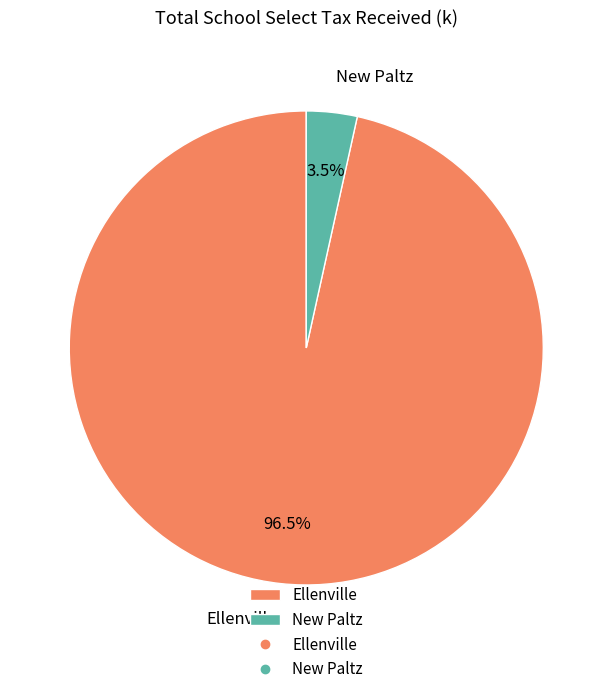

What portion of the pie excludes Ellenville?

3.5%